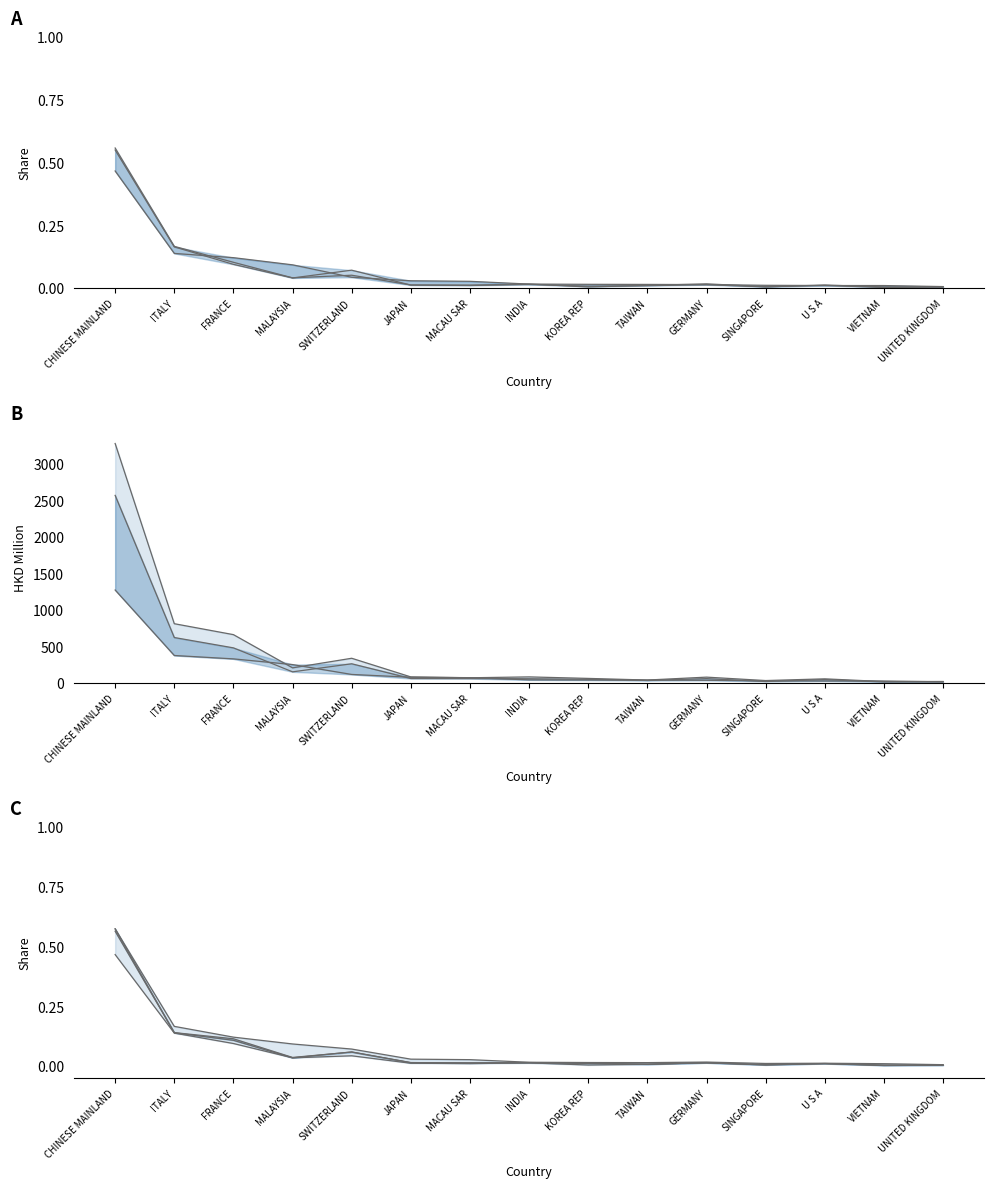

Count the number of categories in the chart.

15